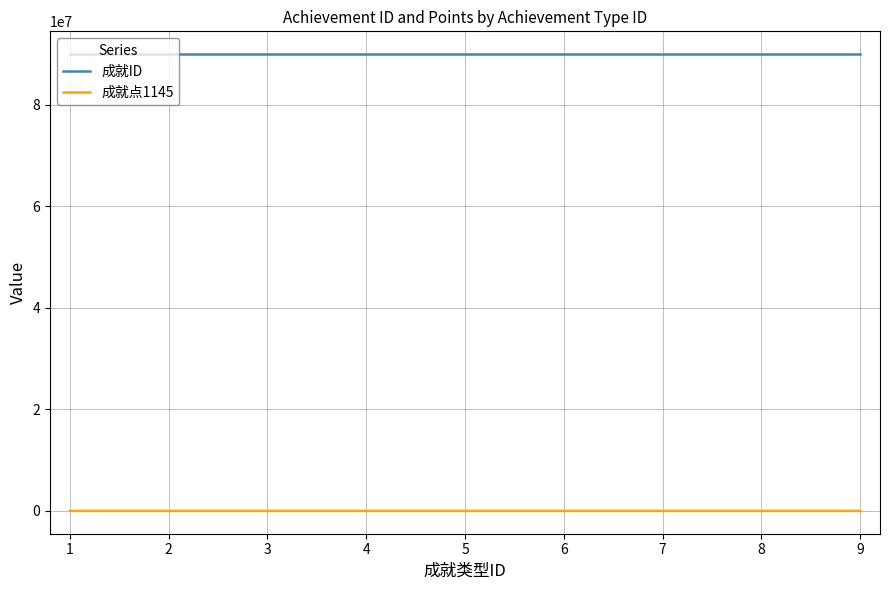

True or false: 成就ID and 成就点1145 intersect in this chart.

False